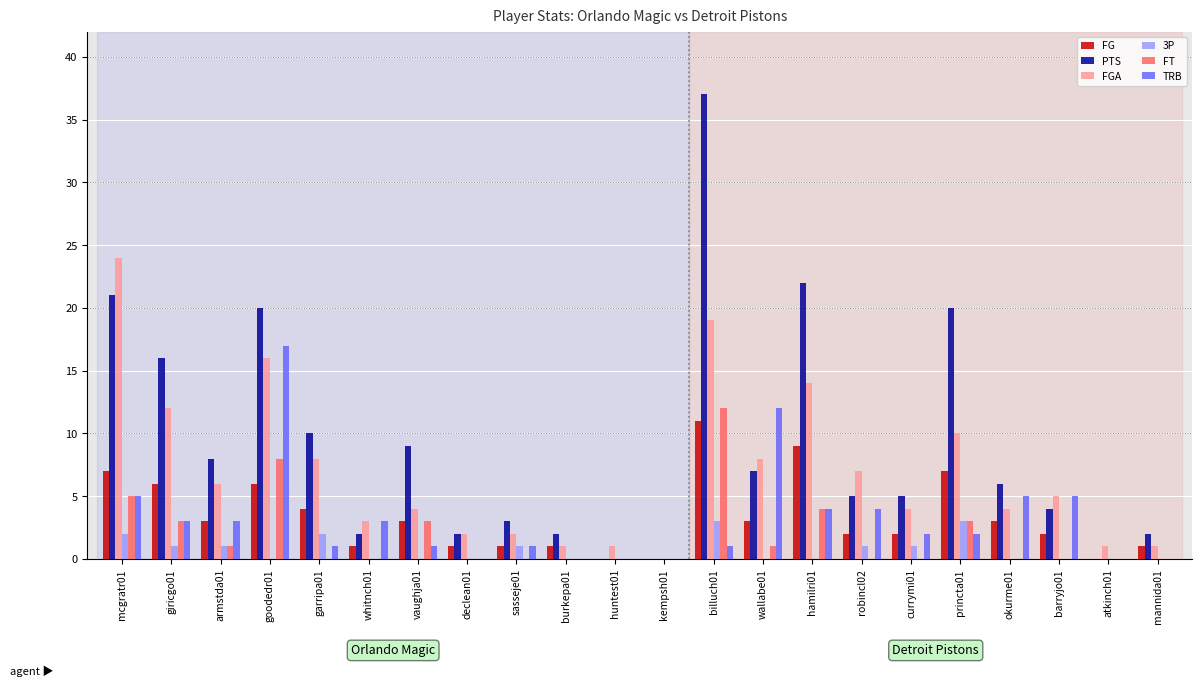

What is the sum of all FT values?

40